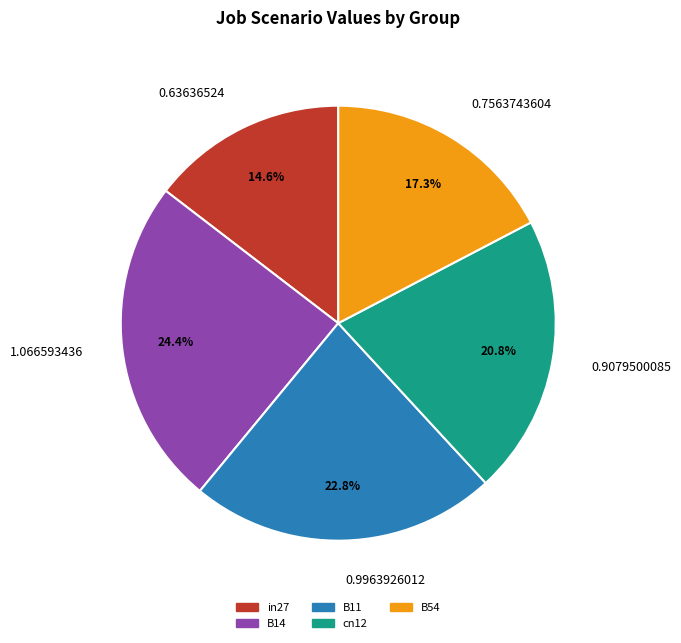

Between B11 and cn12, which is larger?

B11